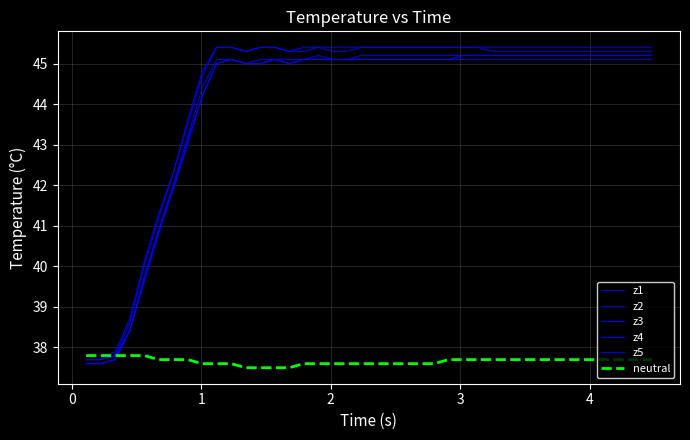

How many lines are shown in the chart?

6